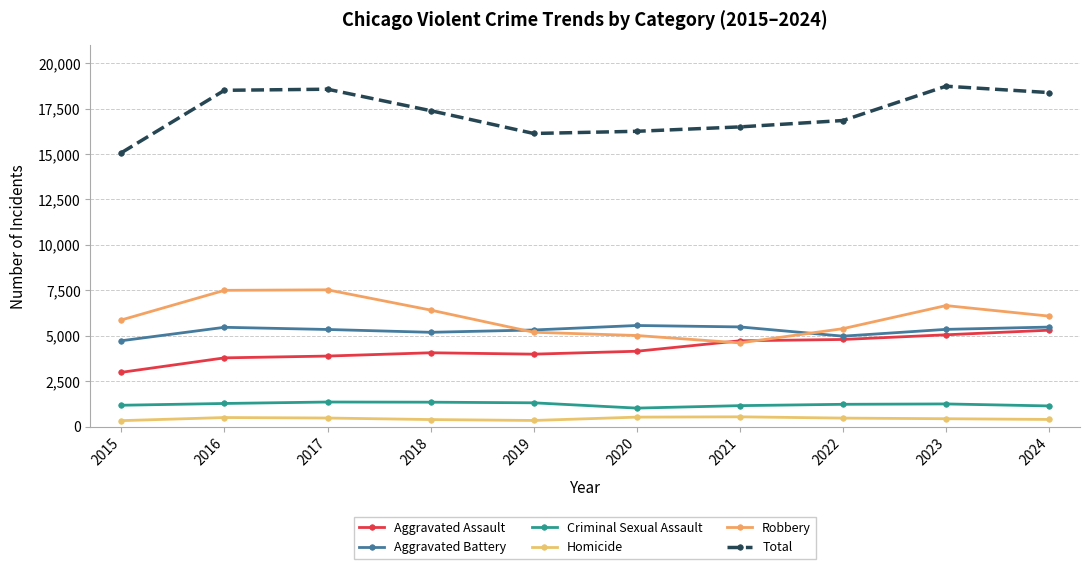

What are all the series names shown in the legend?

Aggravated Assault, Aggravated Battery, Criminal Sexual Assault, Homicide, Robbery, Total